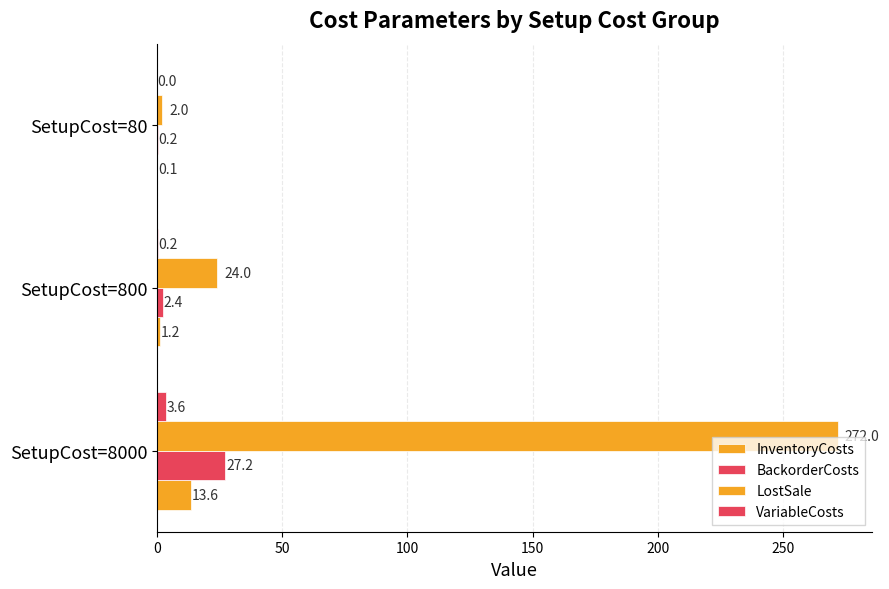

How many distinct data groups are displayed?

4